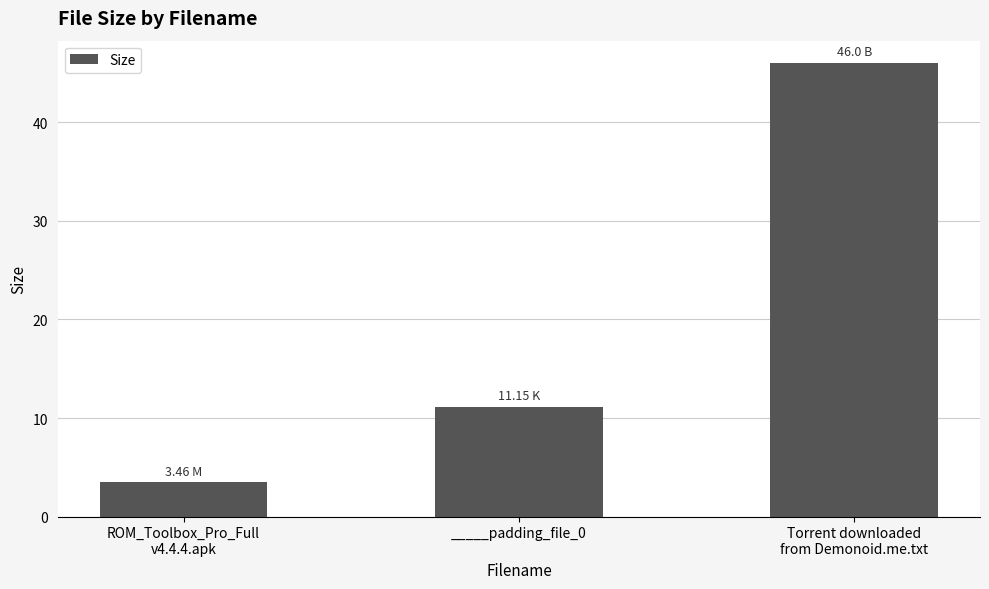

What is the change in value from ROM_Toolbox_Pro_Full
v4.4.4.apk to _____padding_file_0?

+7.7